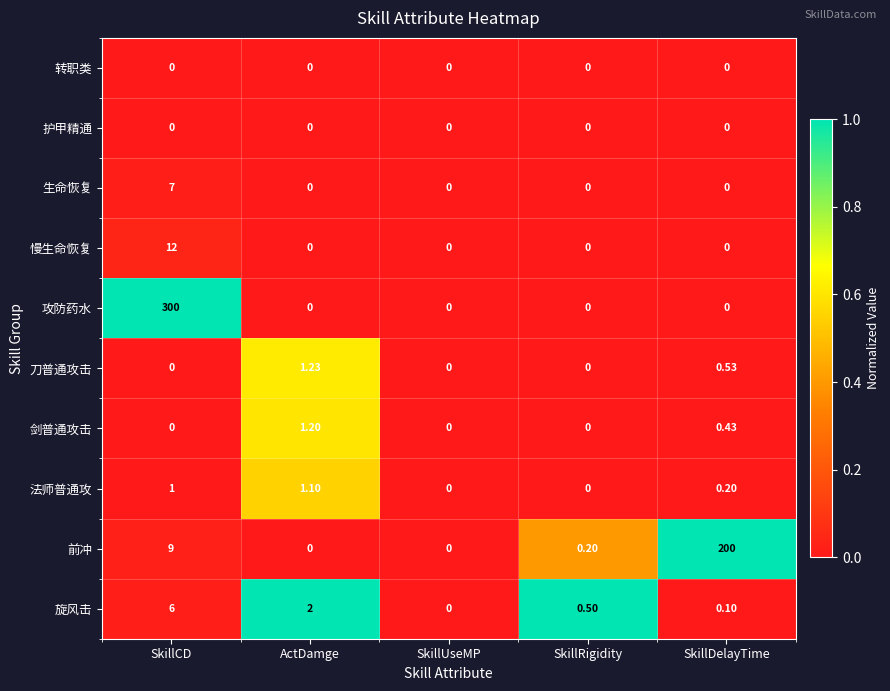

At which label is 旋风击 closest to 3?

ActDamge